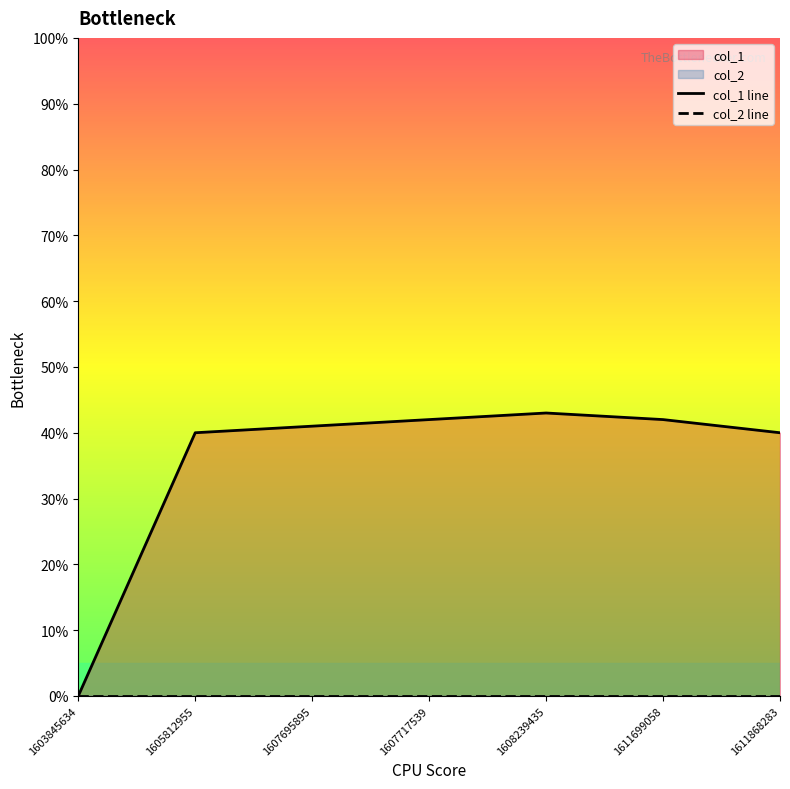

List the labels in order of value, largest first.

1608239435, 1607717539, 1611699058, 1607695895, 1605812955, 1611868283, 1603845634